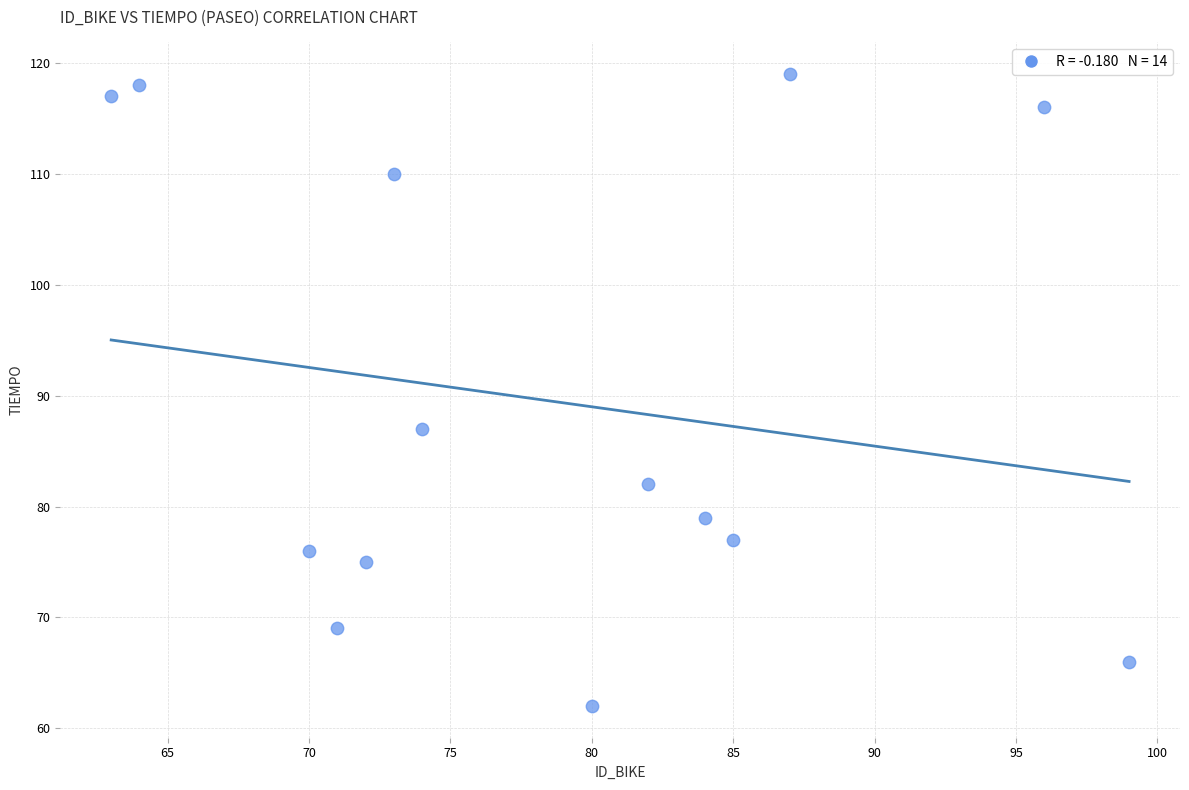

What Y value in the scatter plot is closest to 90?

87